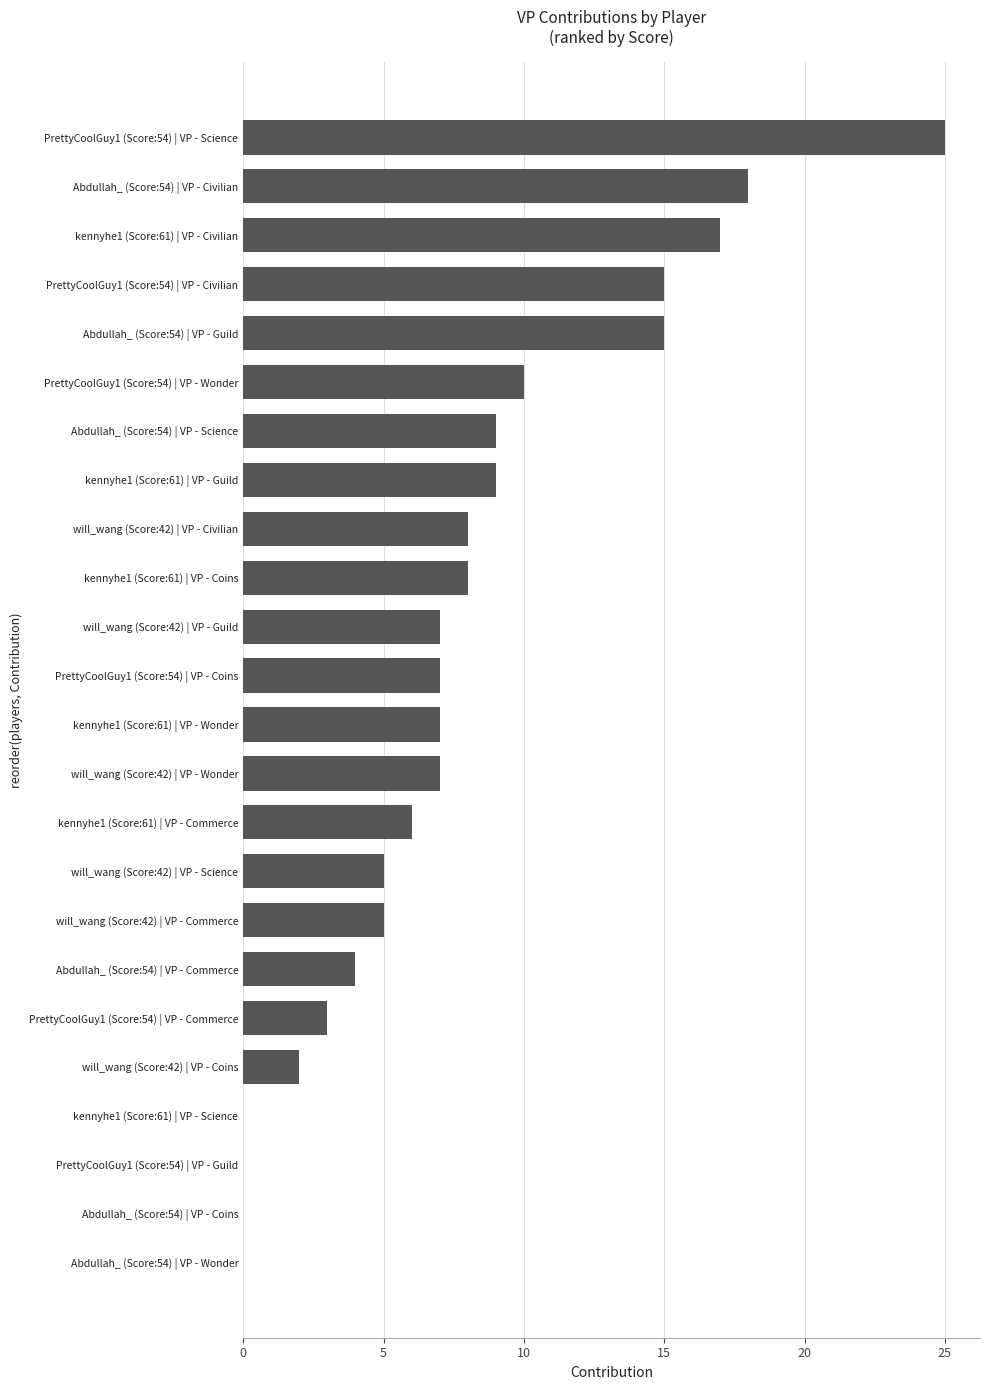

Are the bars grouped side by side (vs. stacked)?

No